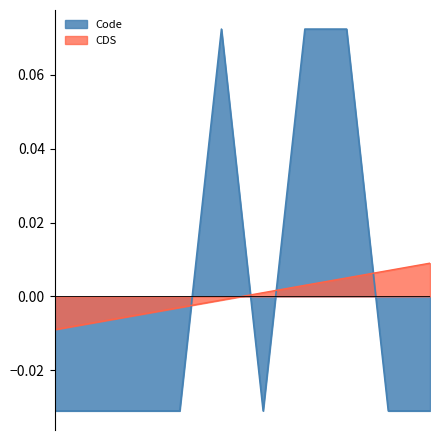

True or false: Code and CDS intersect in this chart.

True